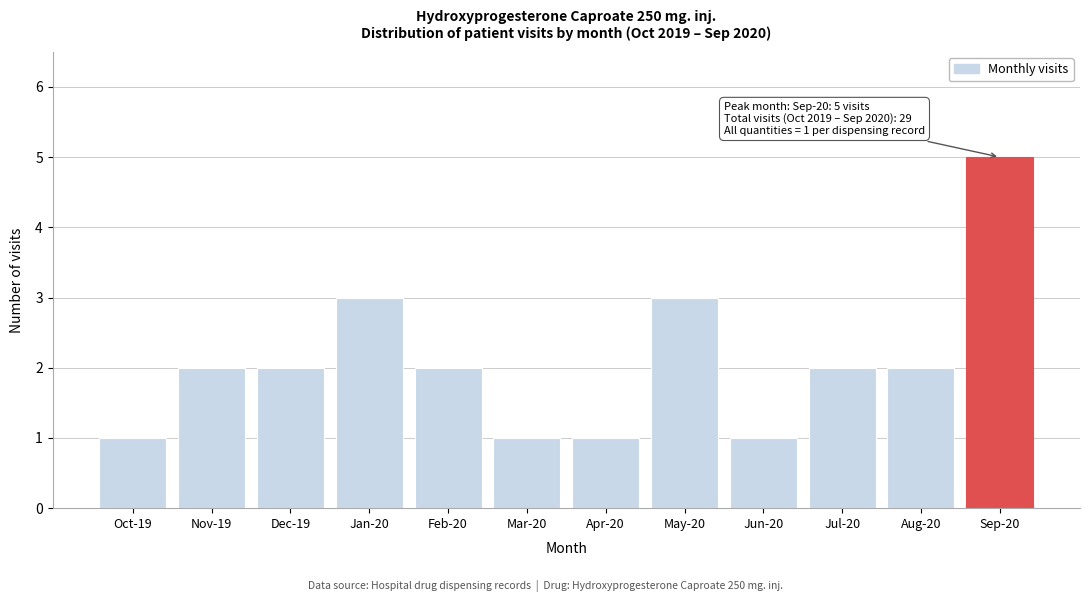

Reading left to right, what are all the values shown in this chart?

Oct-19=1	Nov-19=2	Dec-19=2	Jan-20=3	Feb-20=2	Mar-20=1	Apr-20=1	May-20=3	Jun-20=1	Jul-20=2	Aug-20=2	Sep-20=5